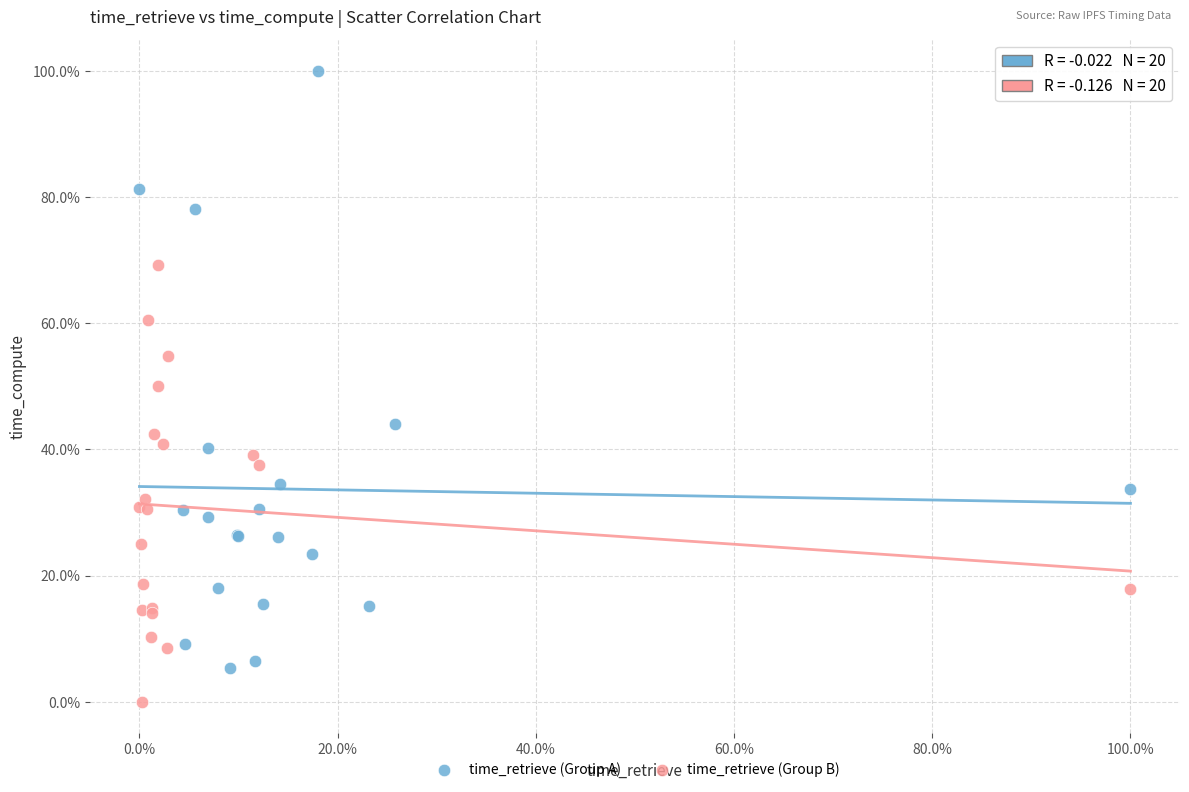

Which series has the largest Y range (max minus min)?

time_retrieve (Group A)